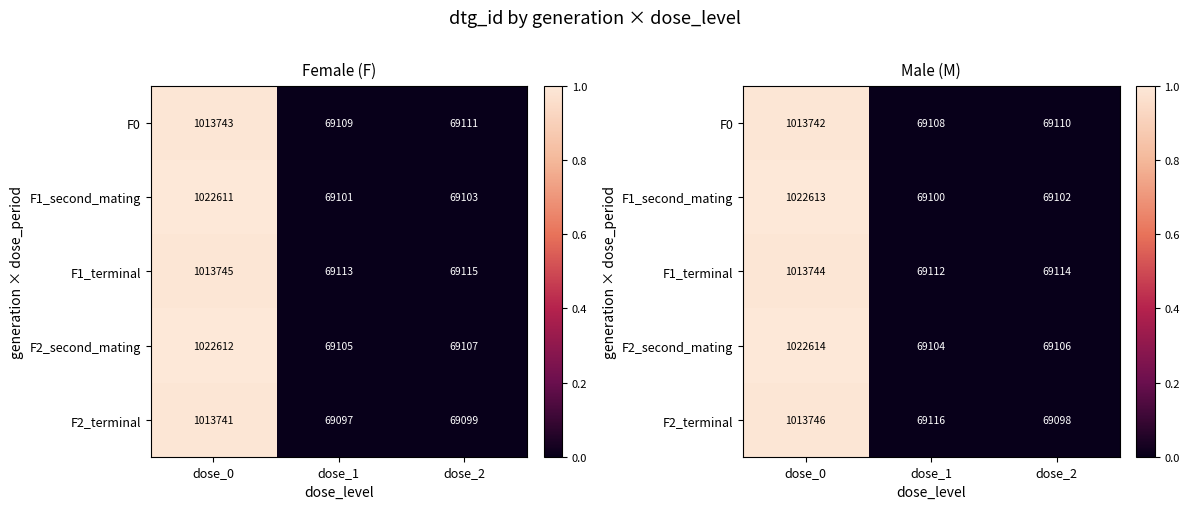

At dose_2, list the series in order from largest to smallest.

F1_terminal, F0, F2_second_mating, F1_second_mating, F2_terminal